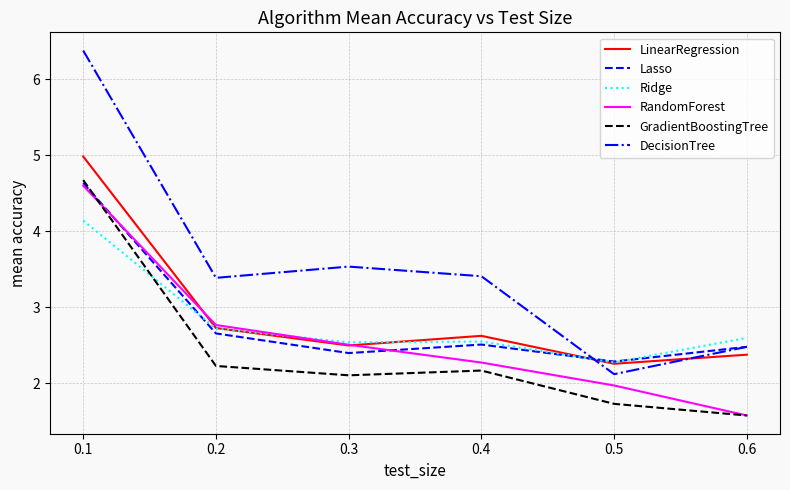

The value of RandomForest at 0.5 is 3.1. True or false?

False